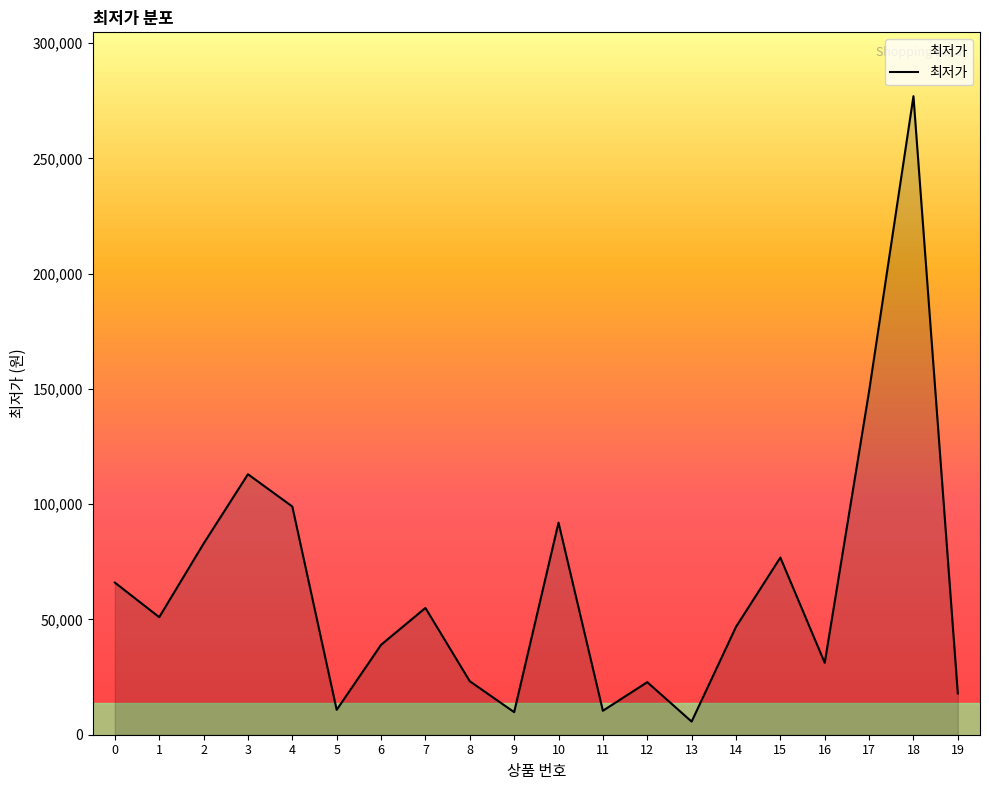

What is the difference between the maximum and minimum values?

271300